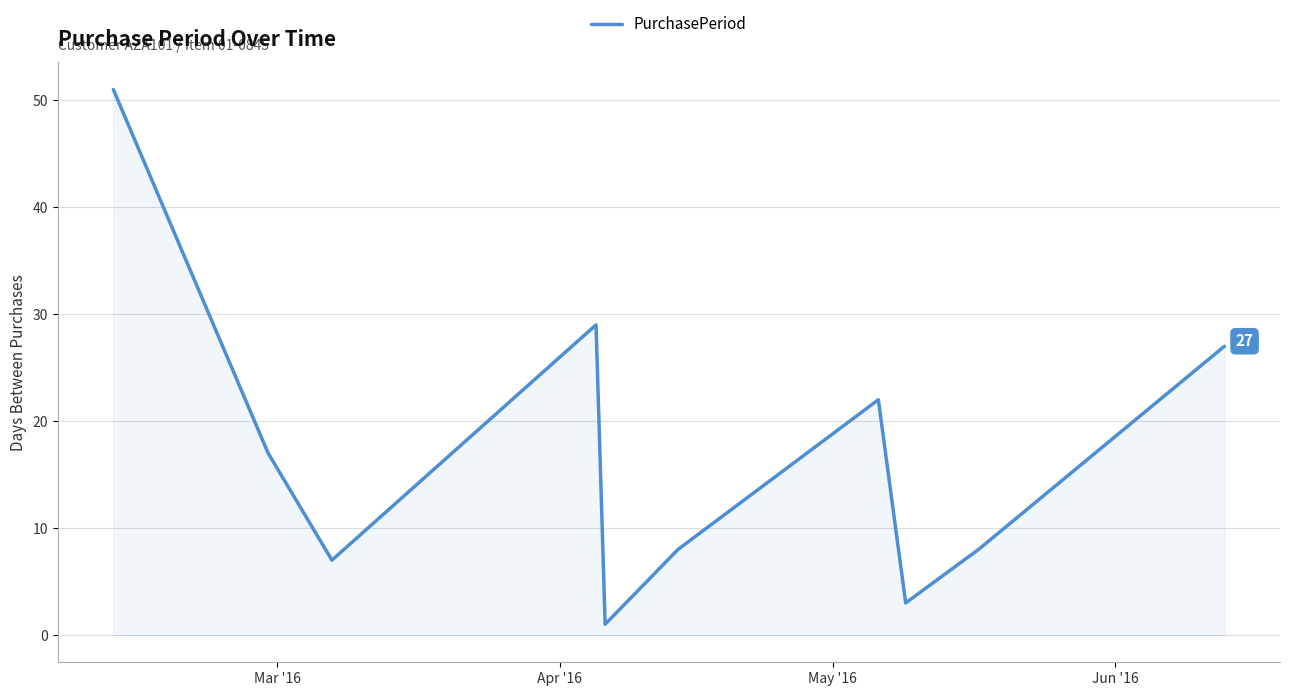

What is the greatest value displayed?

51